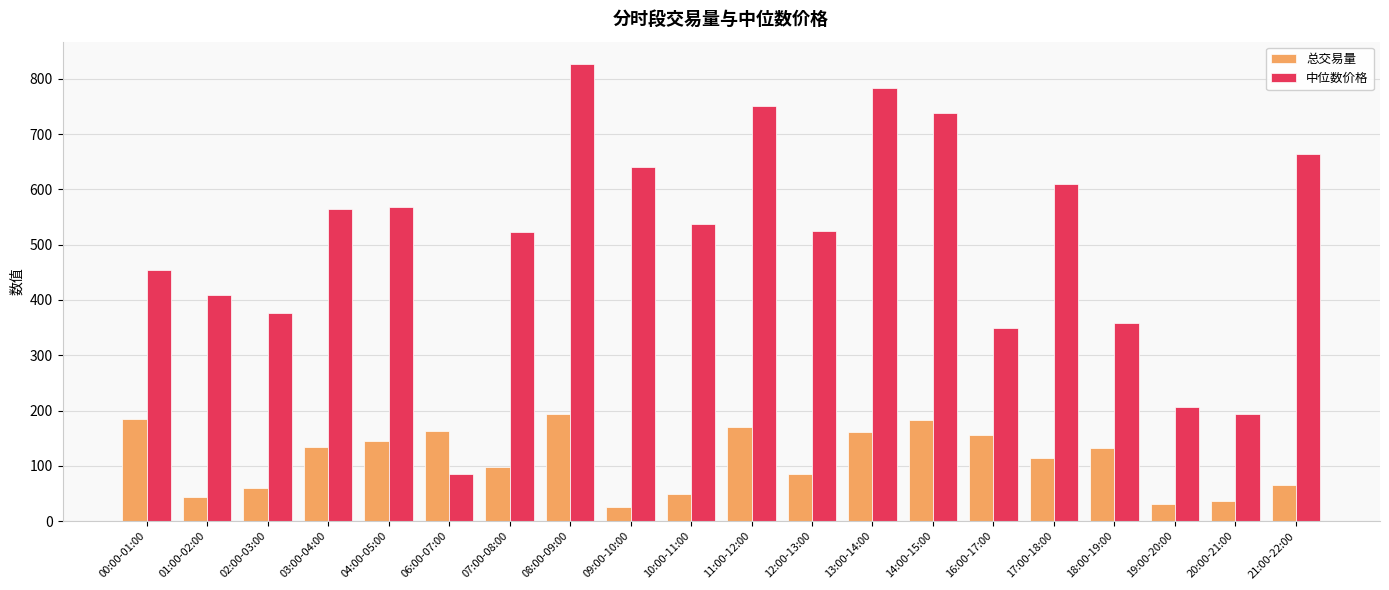

The value of 总交易量 at 12:00-13:00 is 59.7. True or false?

False